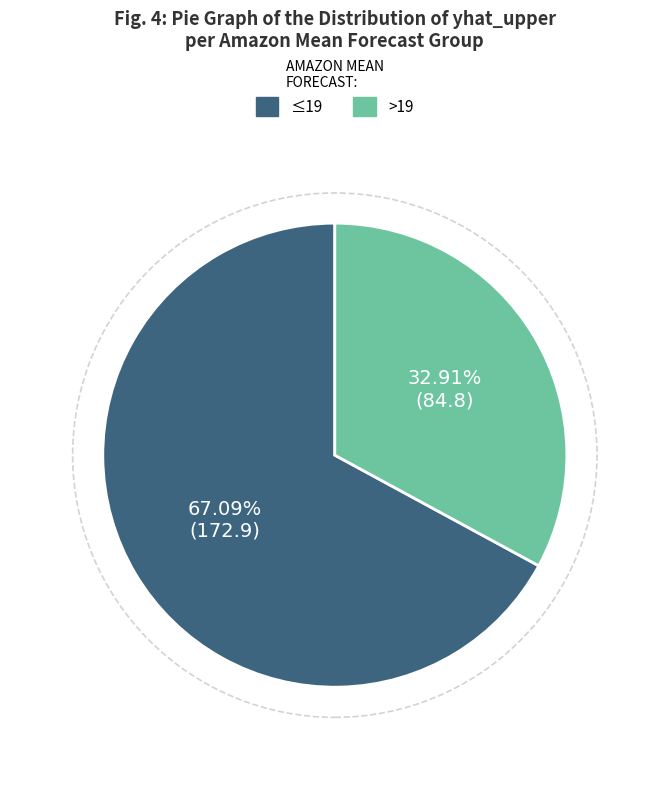

Combined, do >19 and ≤19 account for over 50%?

Yes